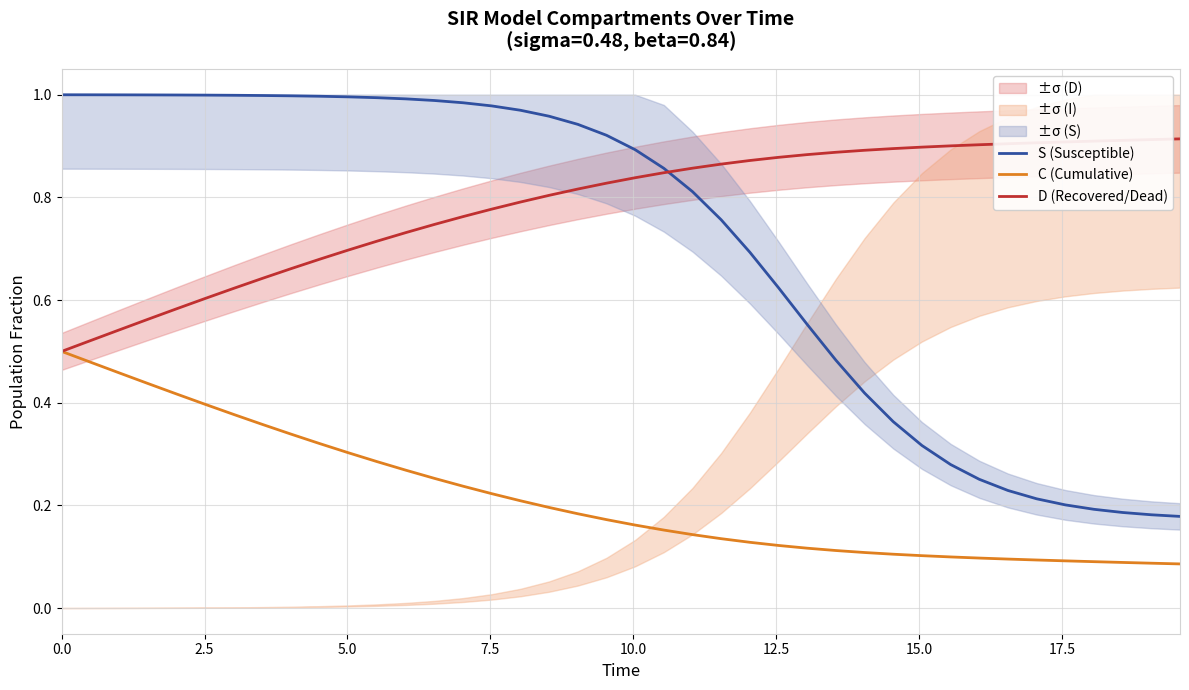

True or false: S (Susceptible) and C (Cumulative) cross at least once.

False